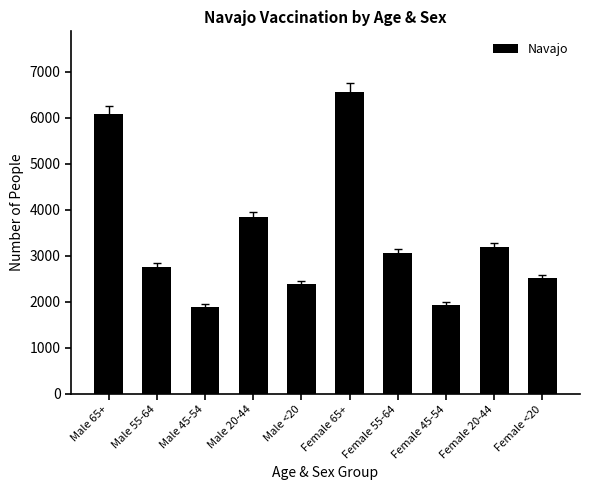

Is it true that the value at Female <20 is 1110?

False